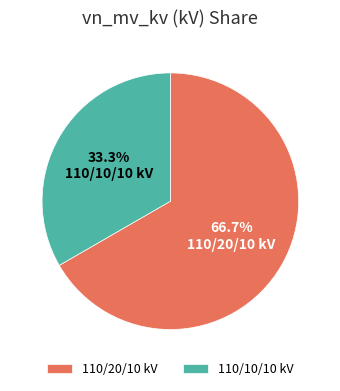

Rank the categories by value from lowest to highest.

110/10/10 kV, 110/20/10 kV